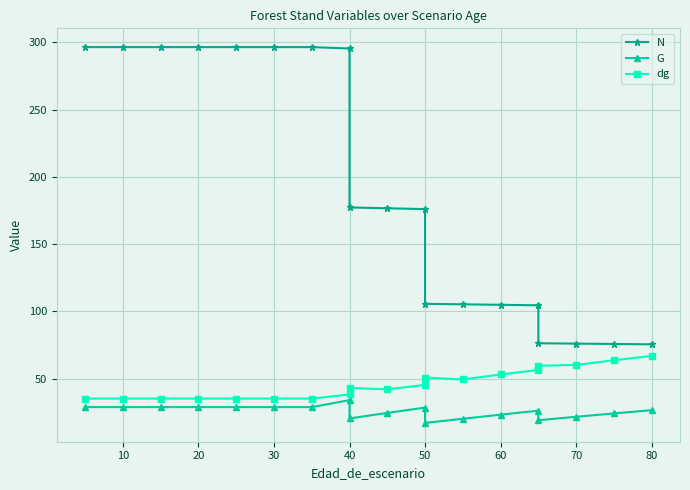

True or false: dg has more than 2 points higher than both neighbors.

False